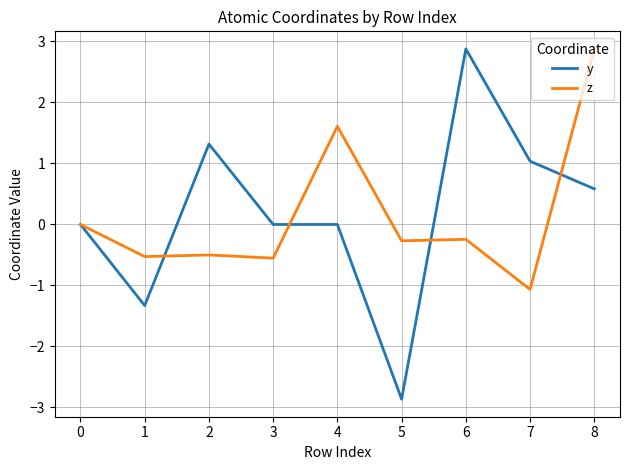

At which category is the sum across all series the highest?

8